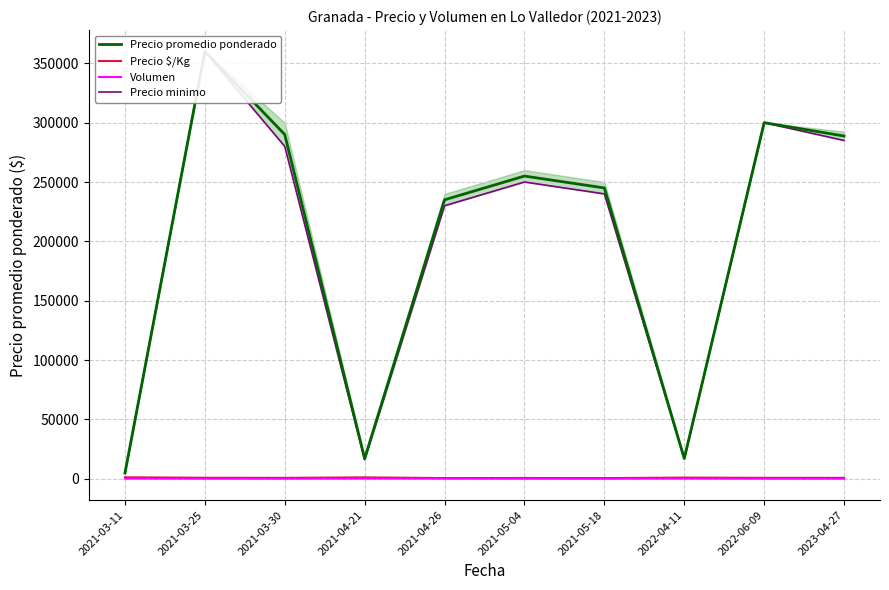

At which label does Precio minimo first exceed 250000?

2021-03-25